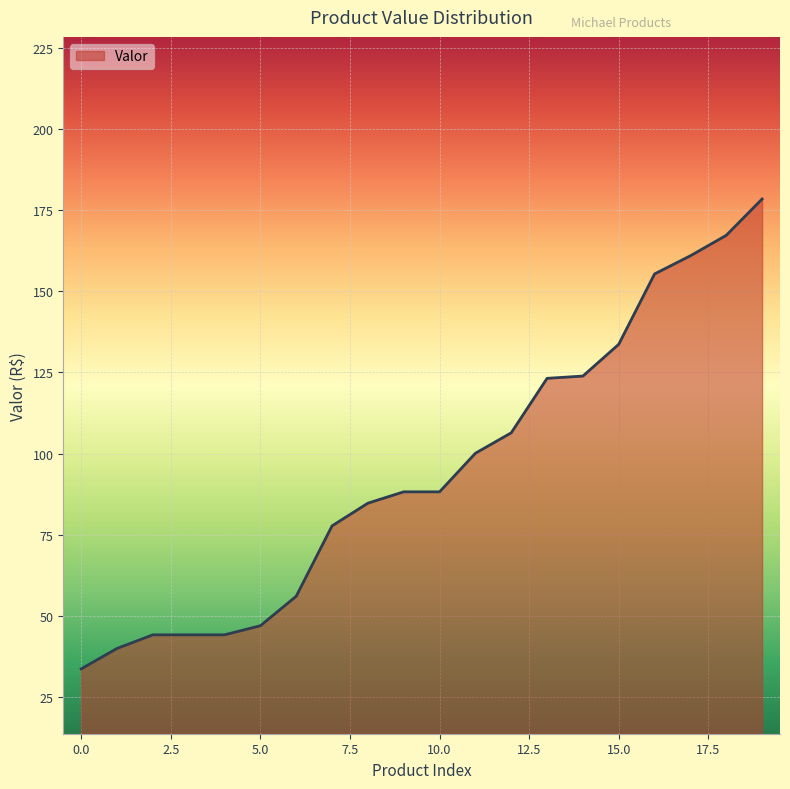

What is the minimum value shown in the chart?

33.6